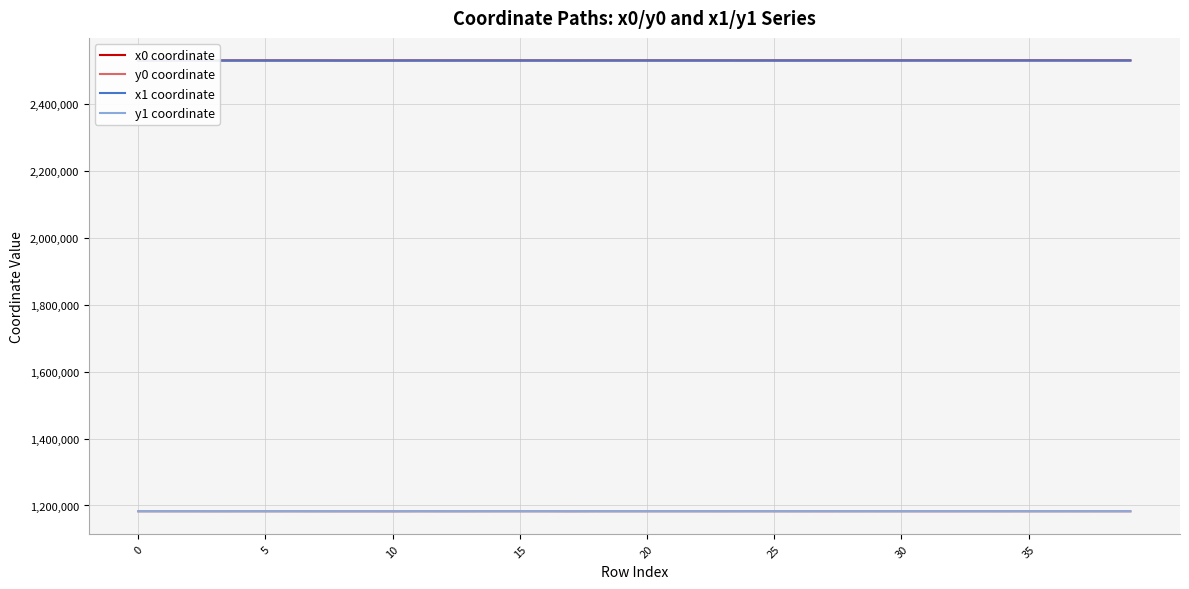

What is the difference between the maximum and minimum values in the y1 coordinate series?

164.1